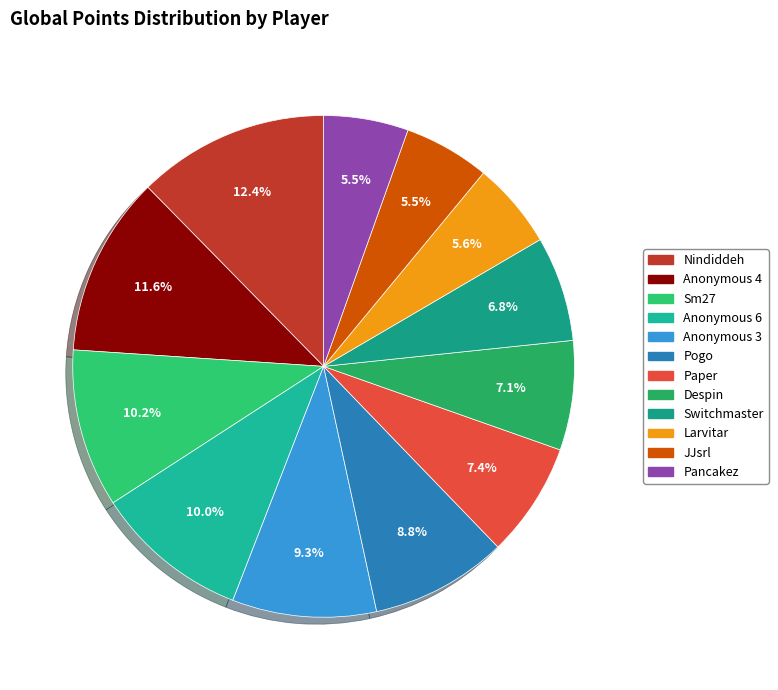

Combined, do Despin and Larvitar account for over 50%?

No